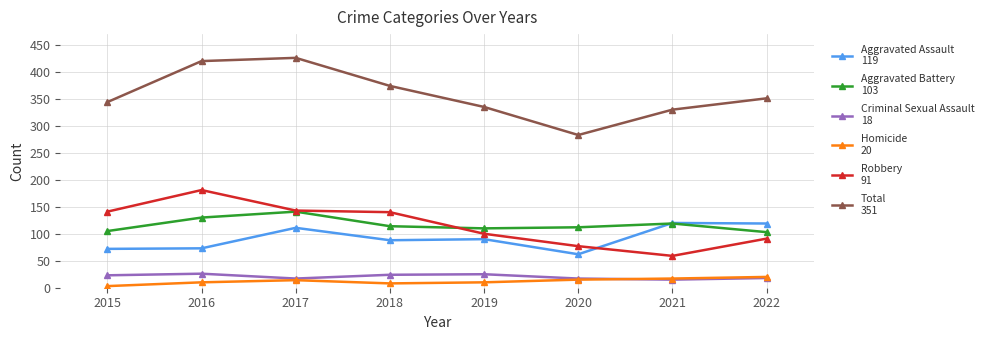

What is the difference between the highest and lowest values at 2019?

325